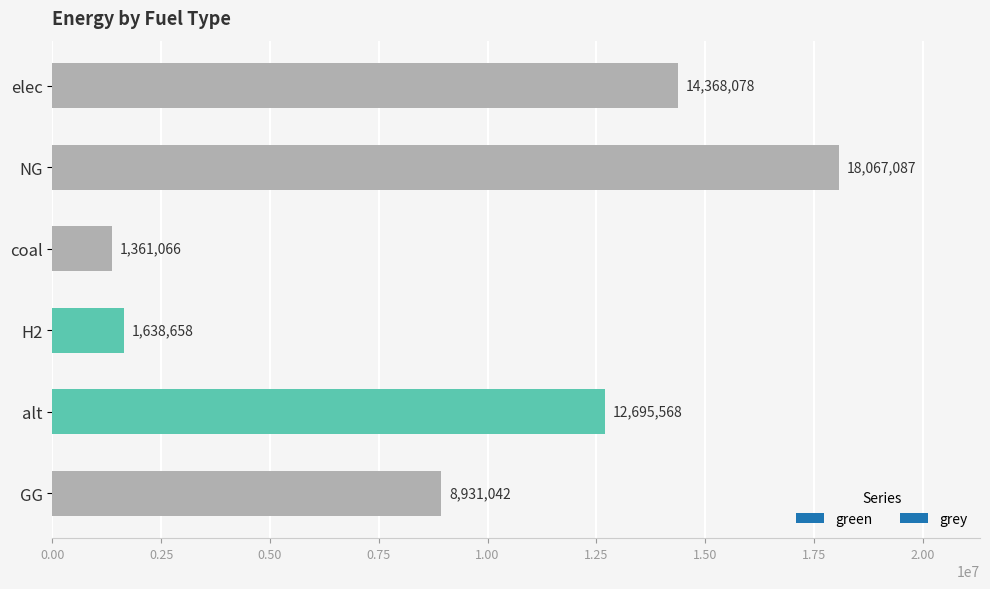

Does the chart contain any negative values?

No